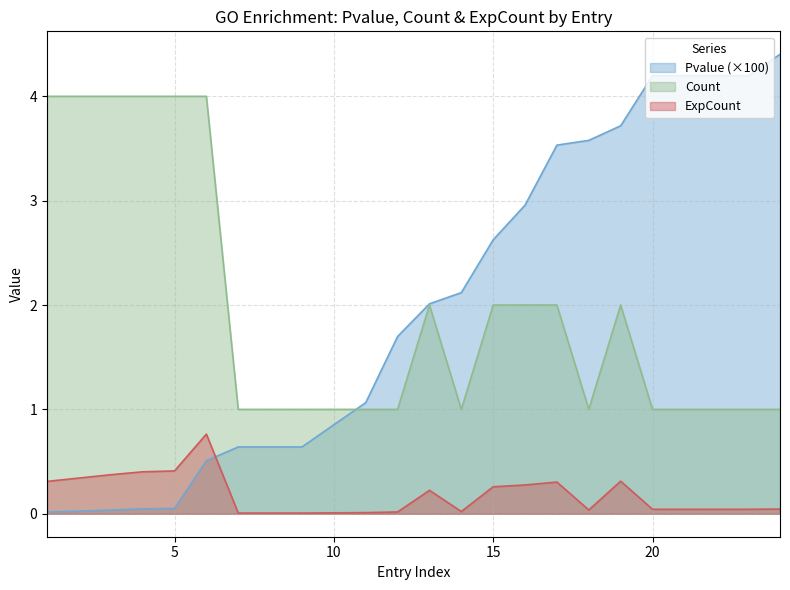

What are all the series names shown in the legend?

Pvalue (×100), Count, ExpCount